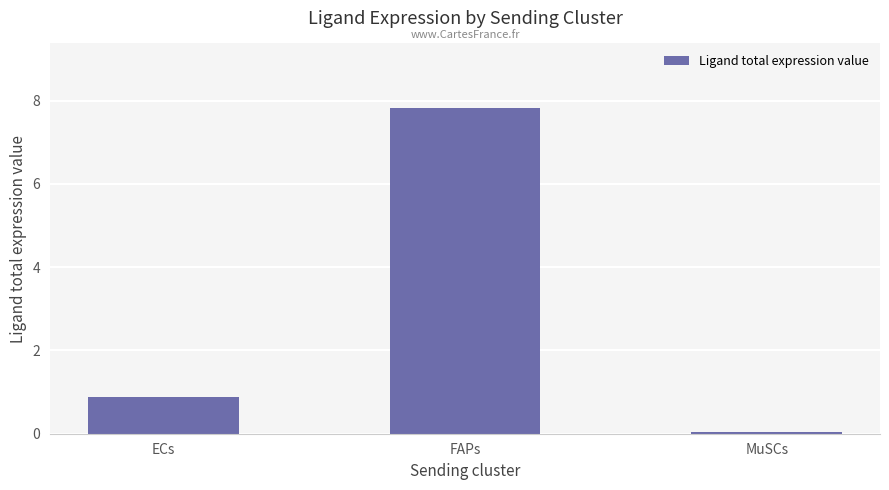

List the labels in order of value, smallest first.

MuSCs, ECs, FAPs